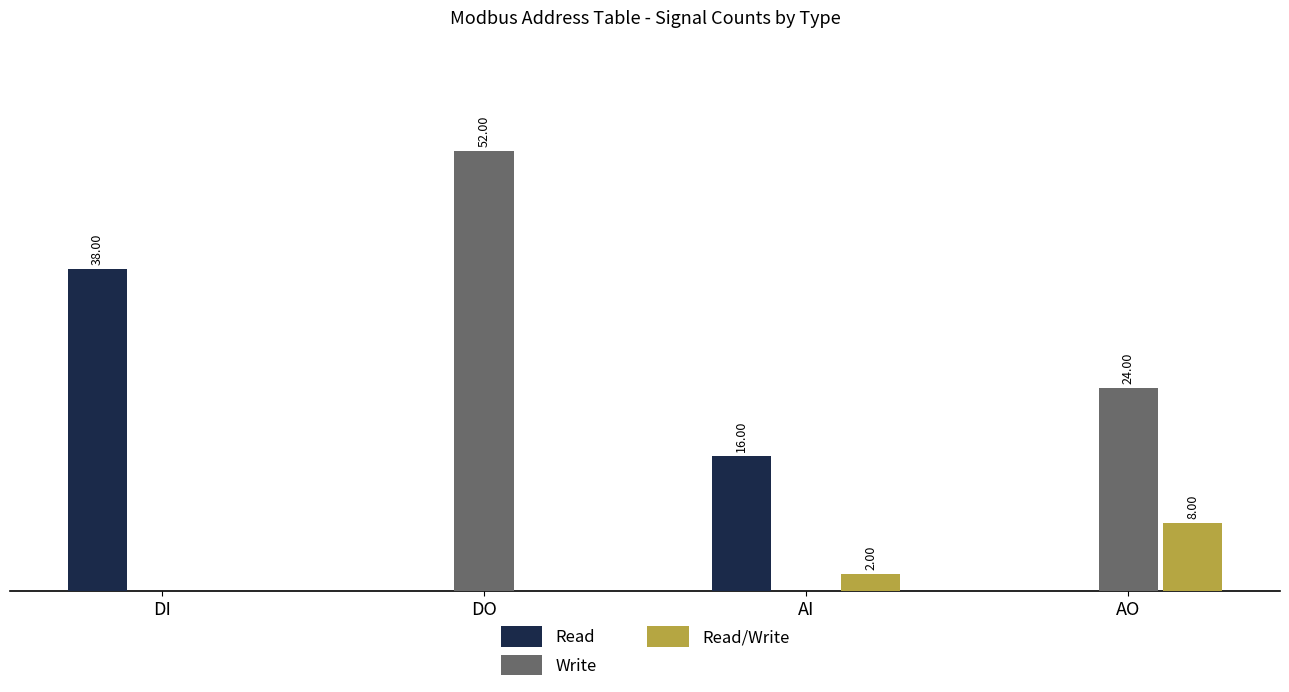

Where does the Read series first go above 16?

DI